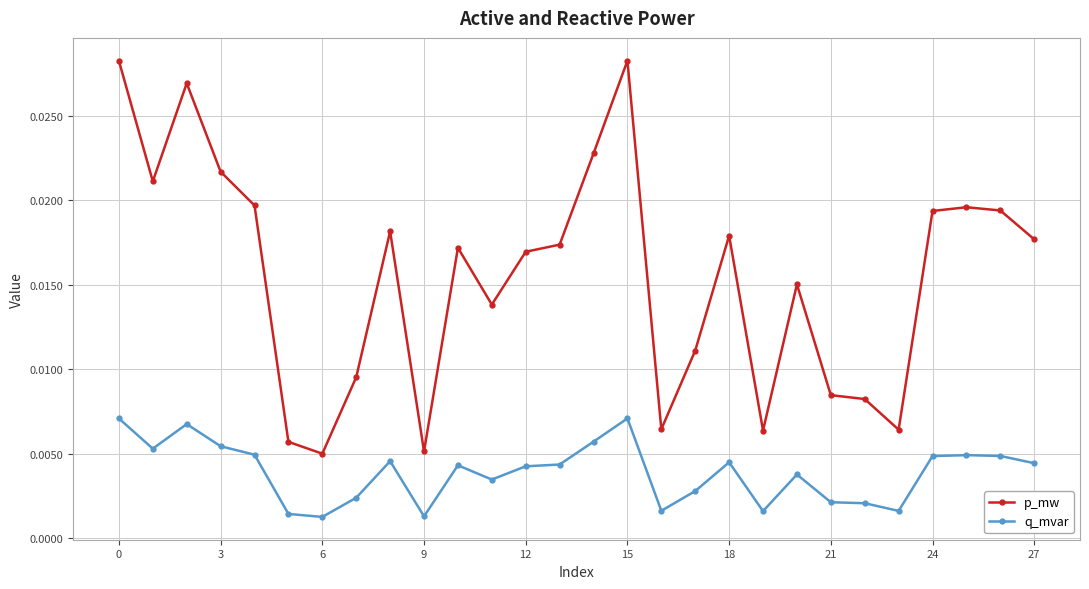

True or false: p_mw and q_mvar cross at least once.

False